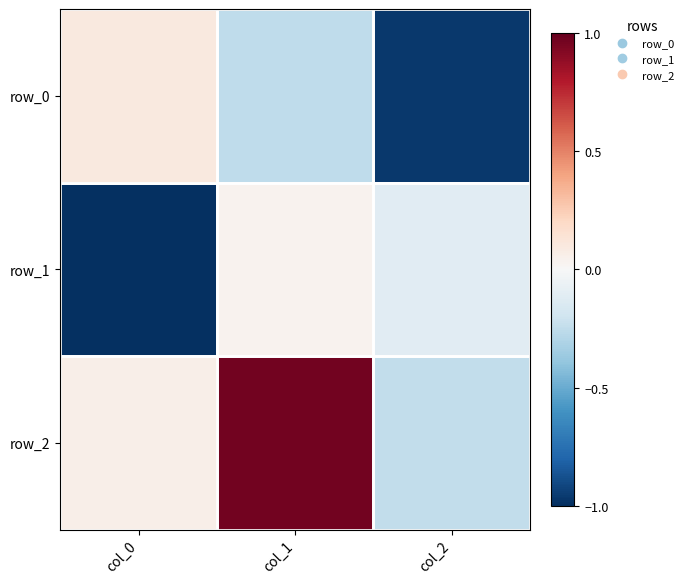

The value of row_2 at col_0 is 0.1. True or false?

True